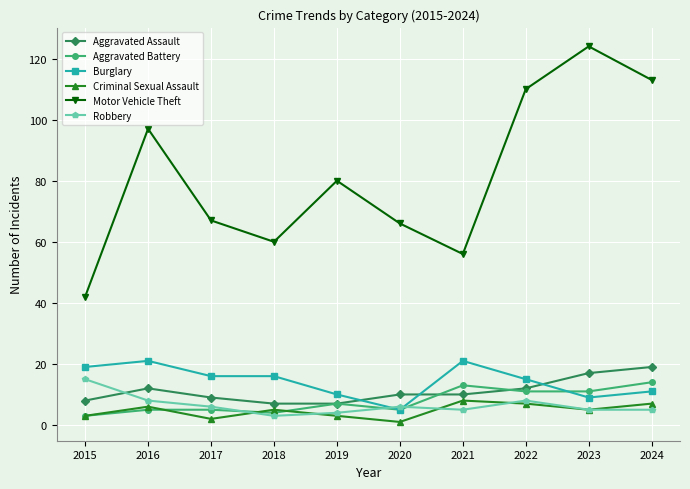

Is it true that Aggravated Assault equals 15 at 2021?

False